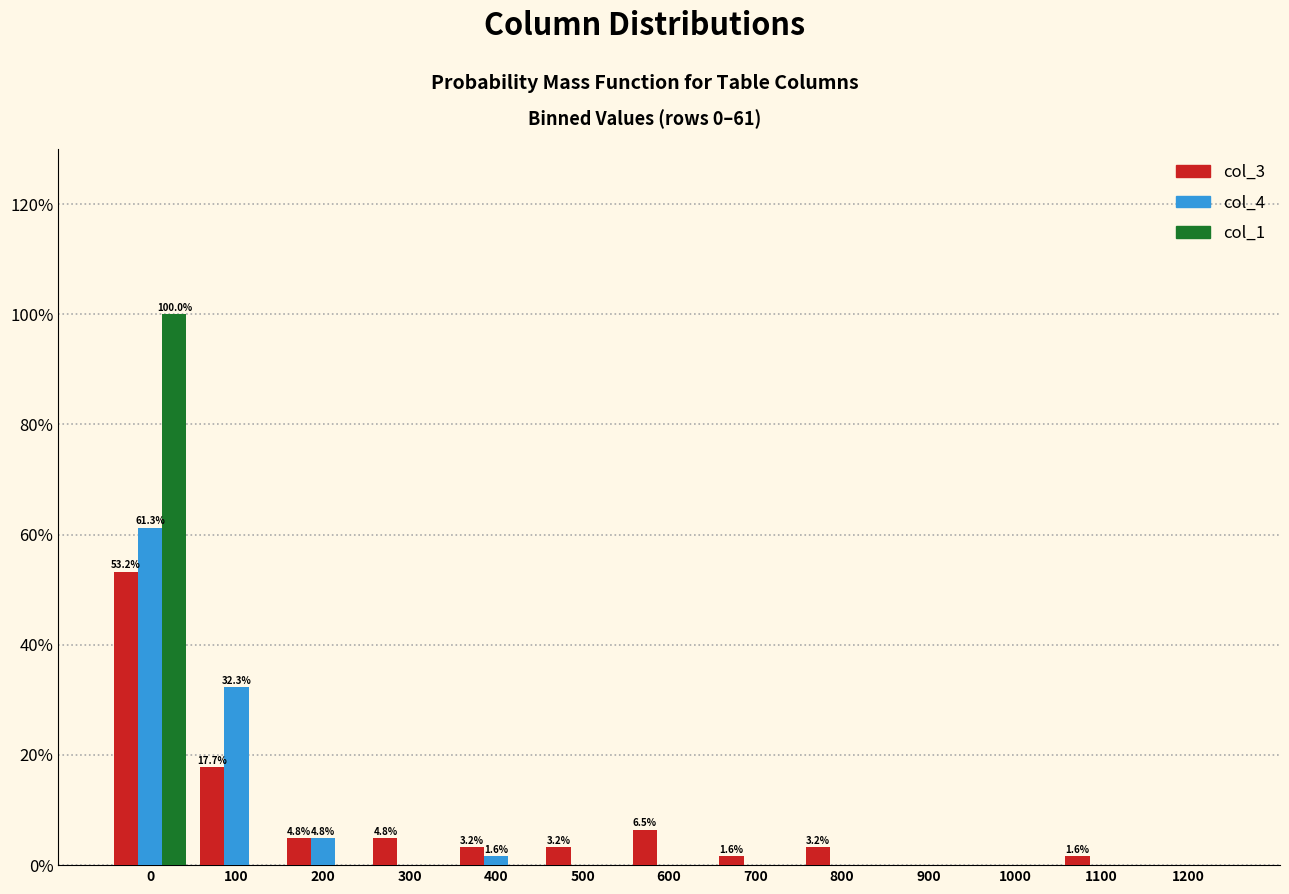

What is the sum of all col_3 values?

100.0